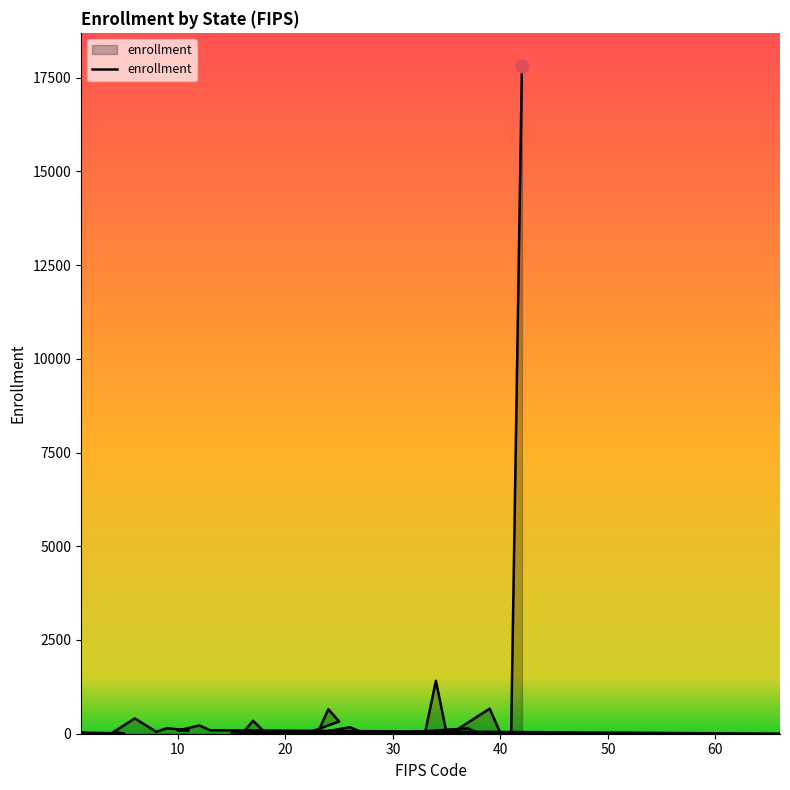

What is the change in value from 13 to 17?

+252